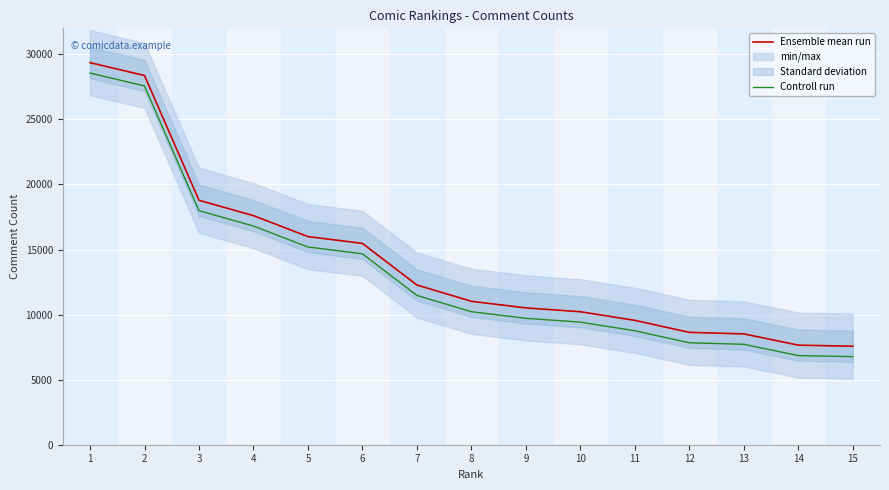

At which label is Ensemble mean run closest to 18465?

3